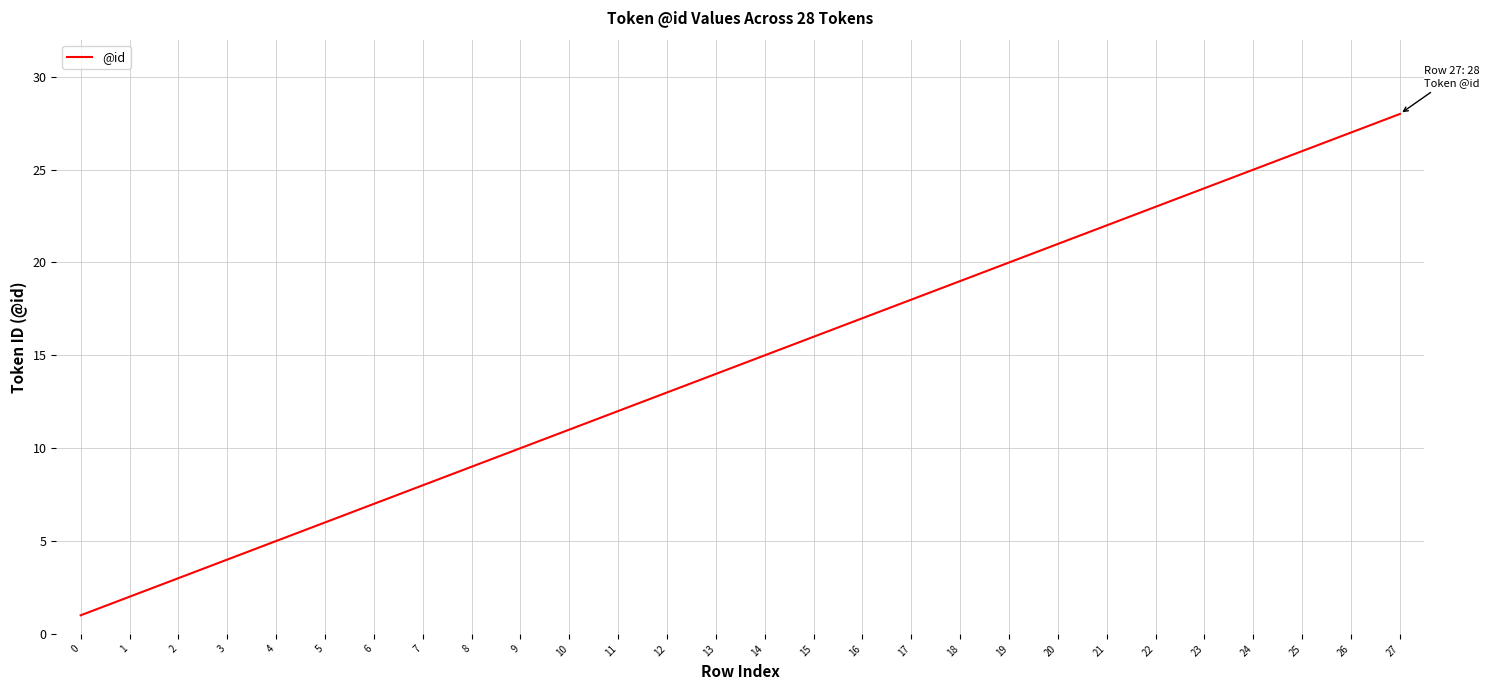

Where is the data nearest to the value 14?

13